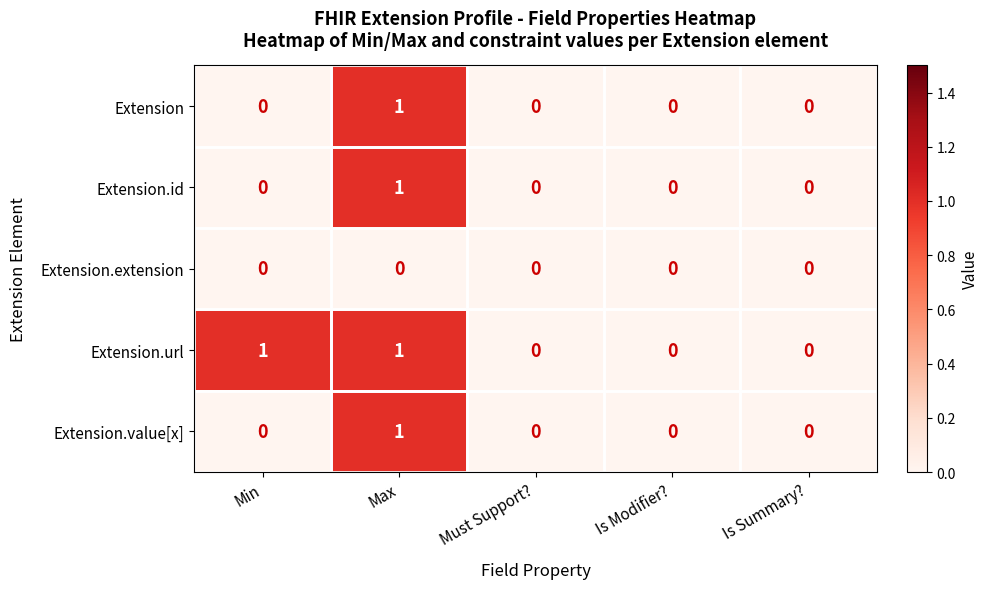

Which series has the largest total across all categories?

Extension.url